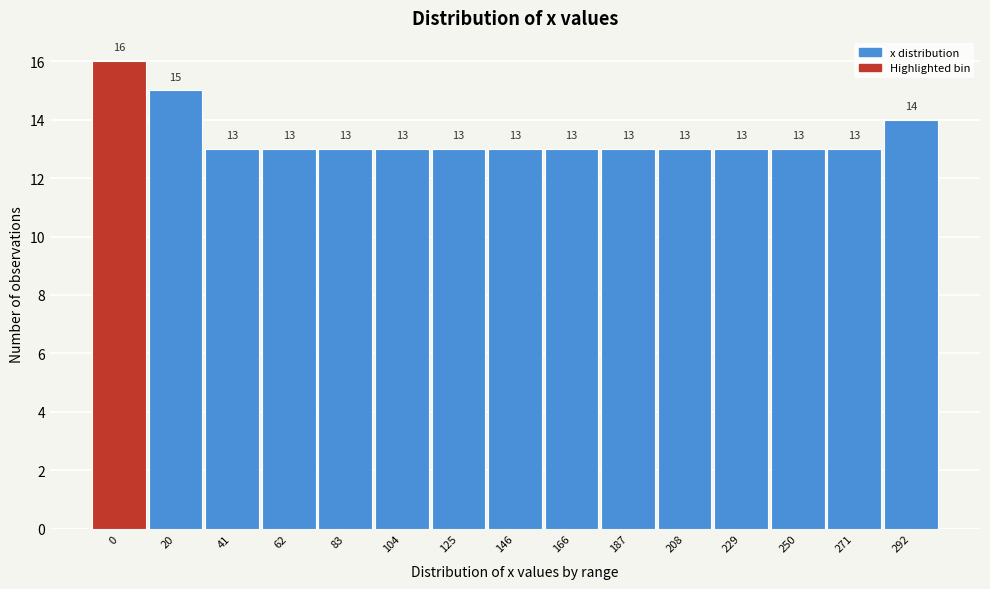

Reading left to right, transcribe all the data shown in this chart.

0=16	20=15	41=13	62=13	83=13	104=13	125=13	146=13	166=13	187=13	208=13	229=13	250=13	271=13	292=14